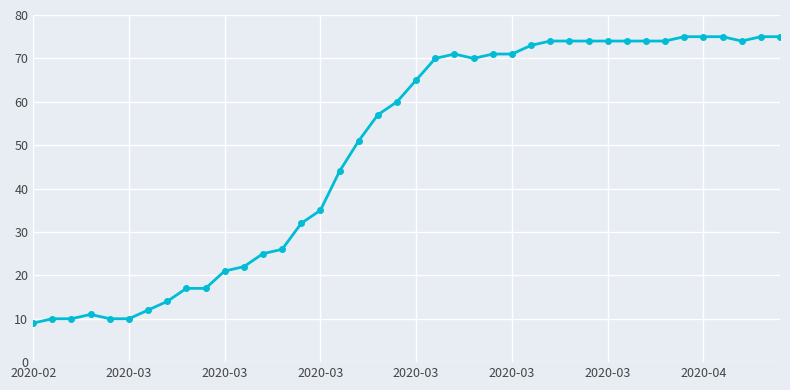

What is the difference between the maximum and minimum values?

66